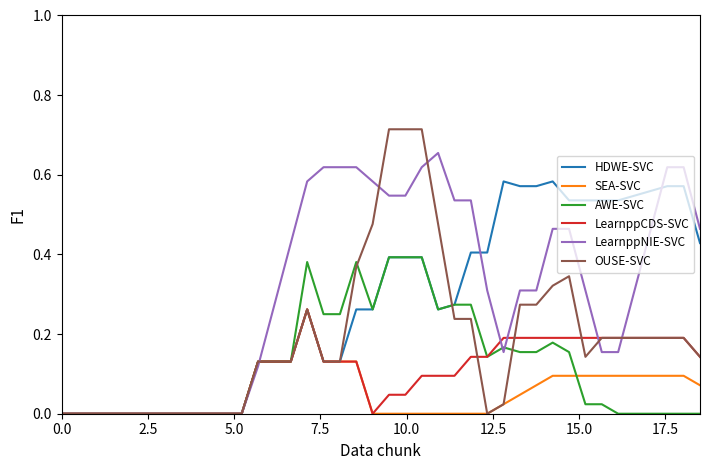

Which series has the widest spread of values?

OUSE-SVC